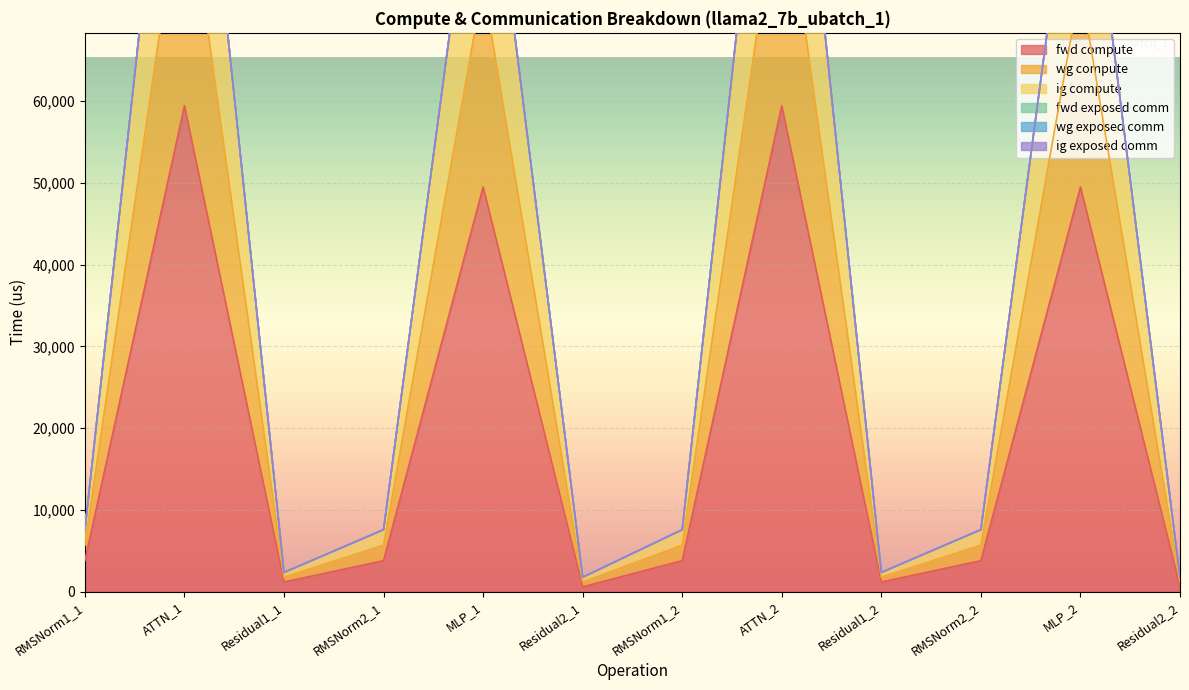

Reading left to right, transcribe all the data shown in this chart.

fwd compute: RMSNorm1_1=3788.7	ATTN_1=59421.6	Residual1_1=1174.6	RMSNorm2_1=3788.7	MLP_1=49485.8	Residual2_1=587.3	RMSNorm1_2=3788.7	ATTN_2=59421.6	Residual1_2=1174.6	RMSNorm2_2=3788.7	MLP_2=49485.8	Residual2_2=587.3
wg compute: RMSNorm1_1=7577.3	ATTN_1=118843.2	Residual1_1=2349.2	RMSNorm2_1=7577.3	MLP_1=98971.5	Residual2_1=1761.9	RMSNorm1_2=7577.3	ATTN_2=118843.2	Residual1_2=2349.2	RMSNorm2_2=7577.3	MLP_2=98971.5	Residual2_2=1761.9
ig compute: RMSNorm1_1=7577.3	ATTN_1=118843.2	Residual1_1=2349.2	RMSNorm2_1=7577.3	MLP_1=98971.5	Residual2_1=1761.9	RMSNorm1_2=7577.3	ATTN_2=118843.2	Residual1_2=2349.2	RMSNorm2_2=7577.3	MLP_2=98971.5	Residual2_2=1761.9